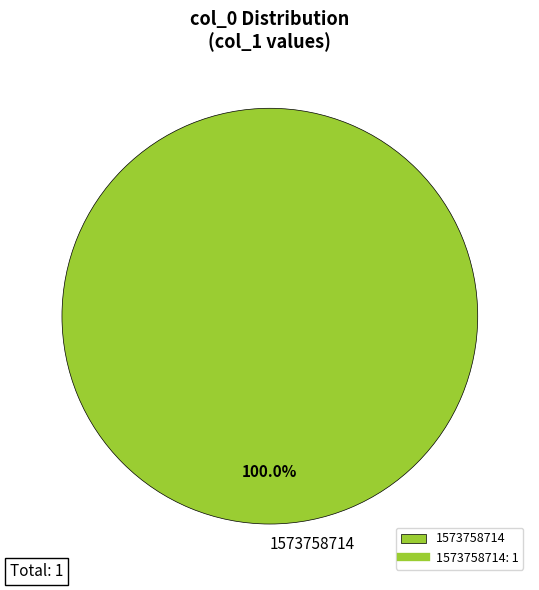

How many segments does this pie chart have?

1